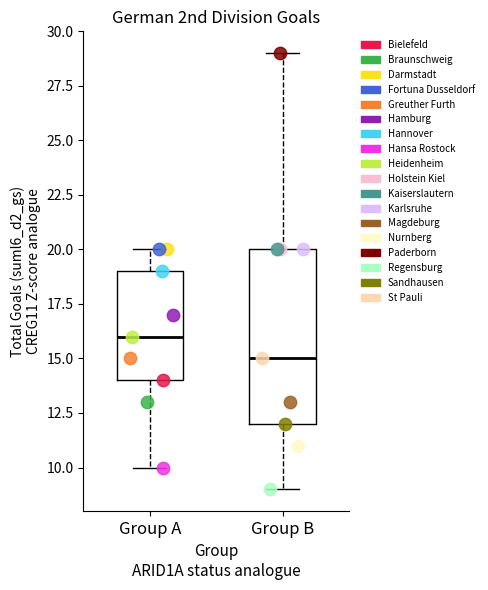

What are all the series names shown in the legend?

Bielefeld, Braunschweig, Darmstadt, Fortuna Dusseldorf, Greuther Furth, Hamburg, Hannover, Hansa Rostock, Heidenheim, Holstein Kiel, Kaiserslautern, Karlsruhe, Magdeburg, Nurnberg, Paderborn, Regensburg, Sandhausen, St Pauli